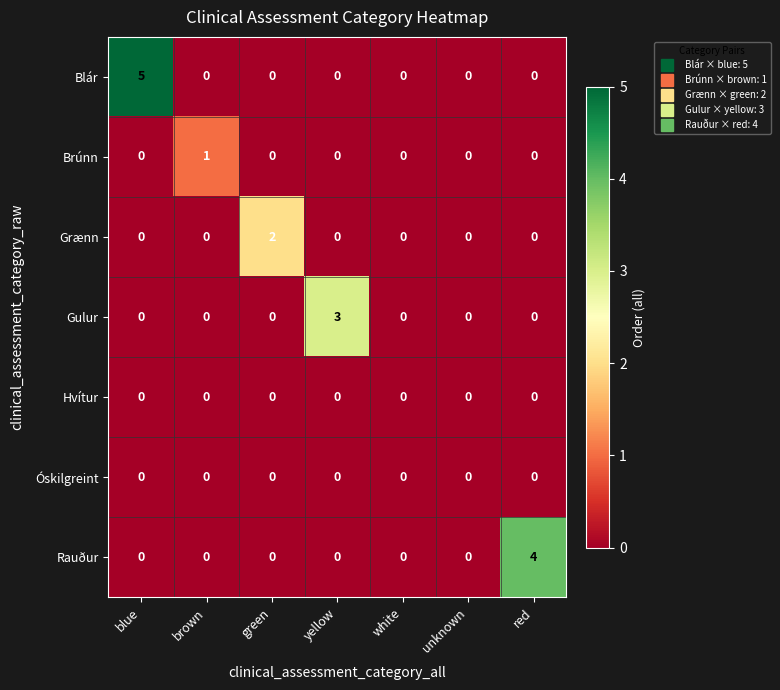

Which series has the largest total across all categories?

Blár